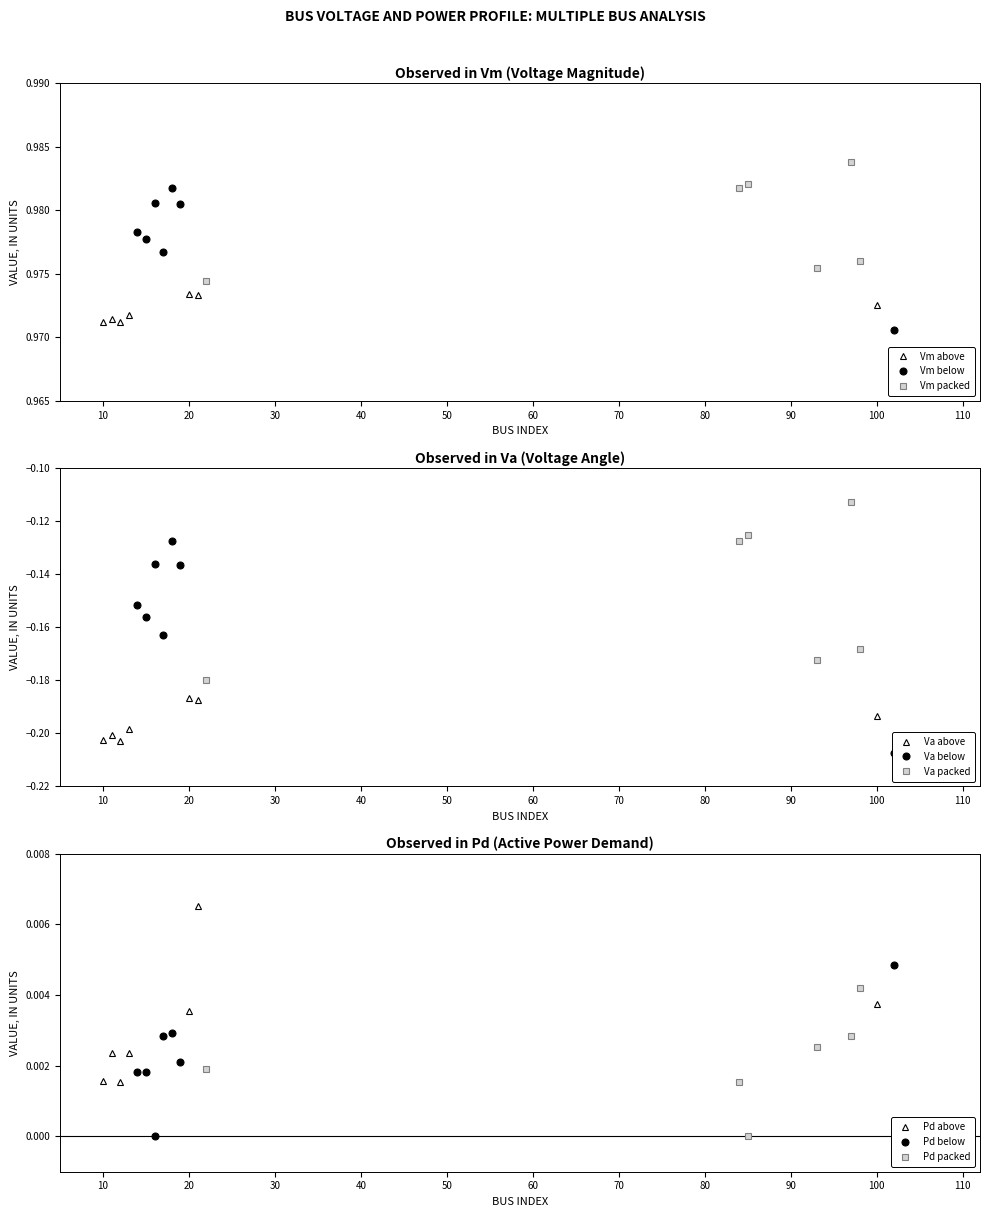

The Pd series shows 0.0 at 97. True or false?

False